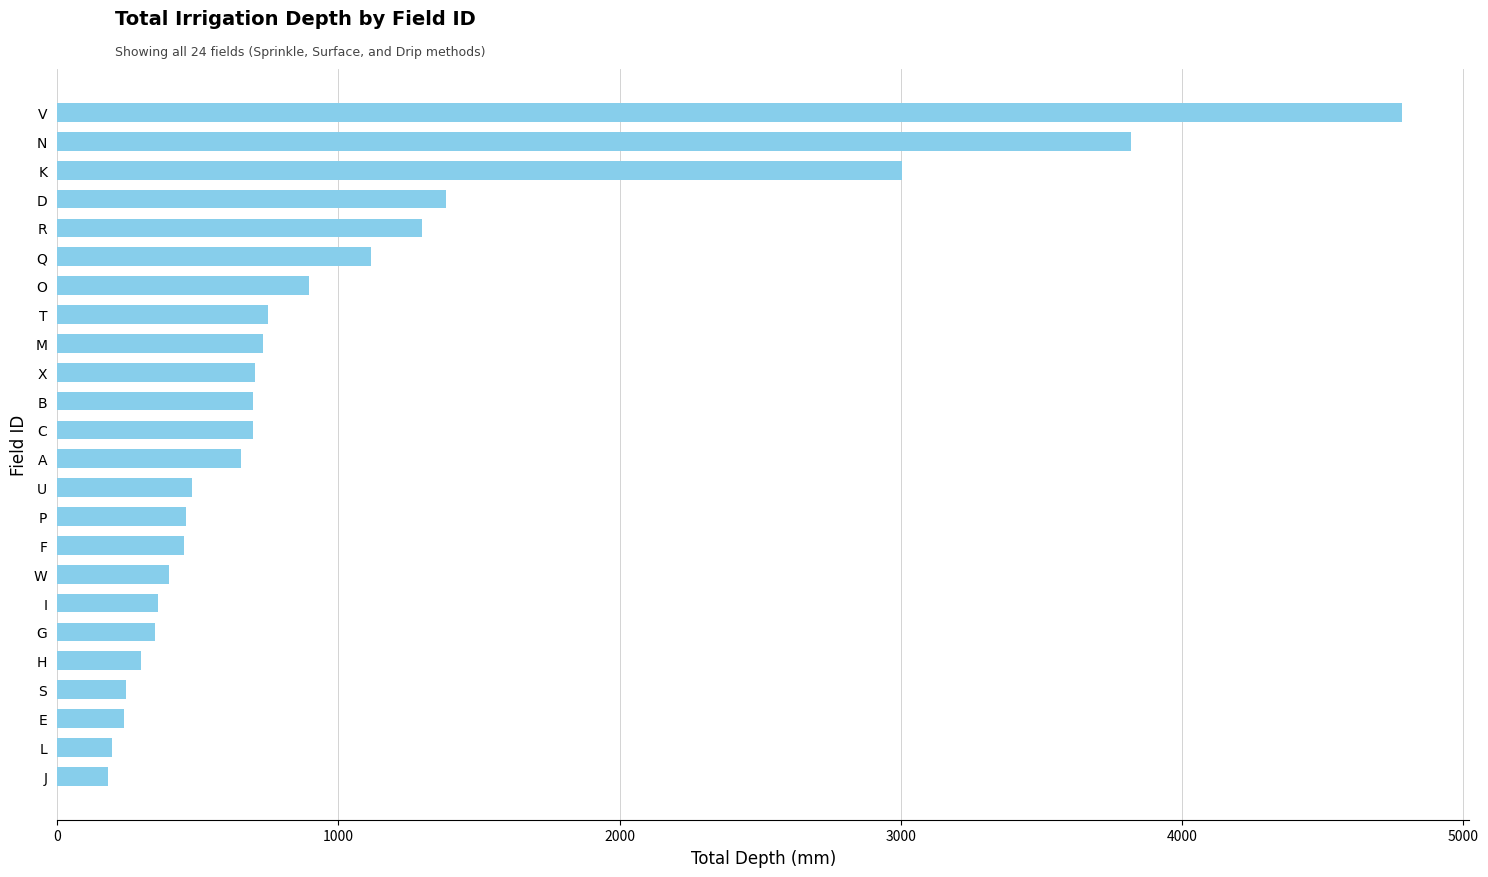

What value does the data have at F?

450.3